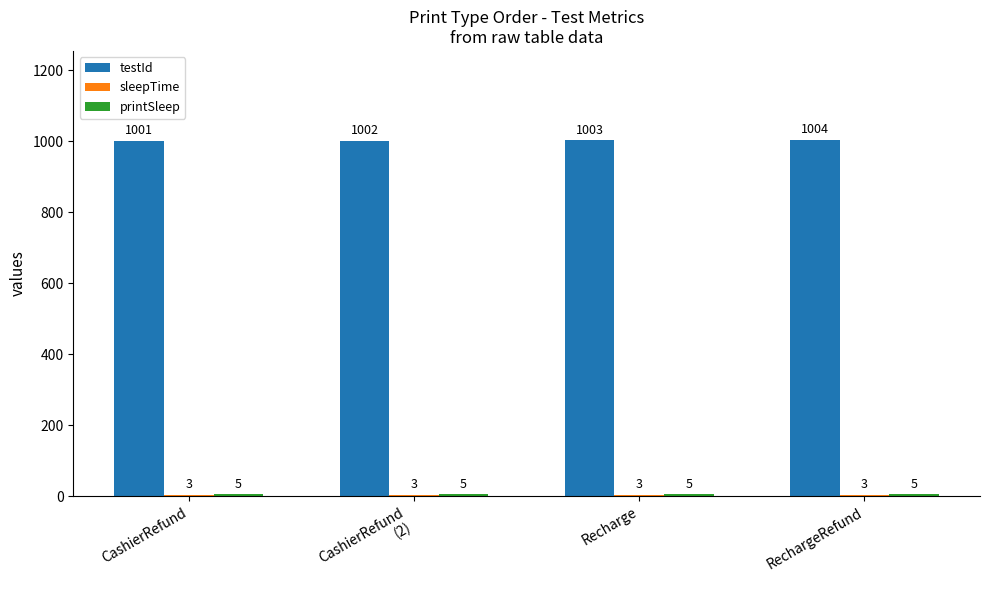

How many series are shown in this chart?

3